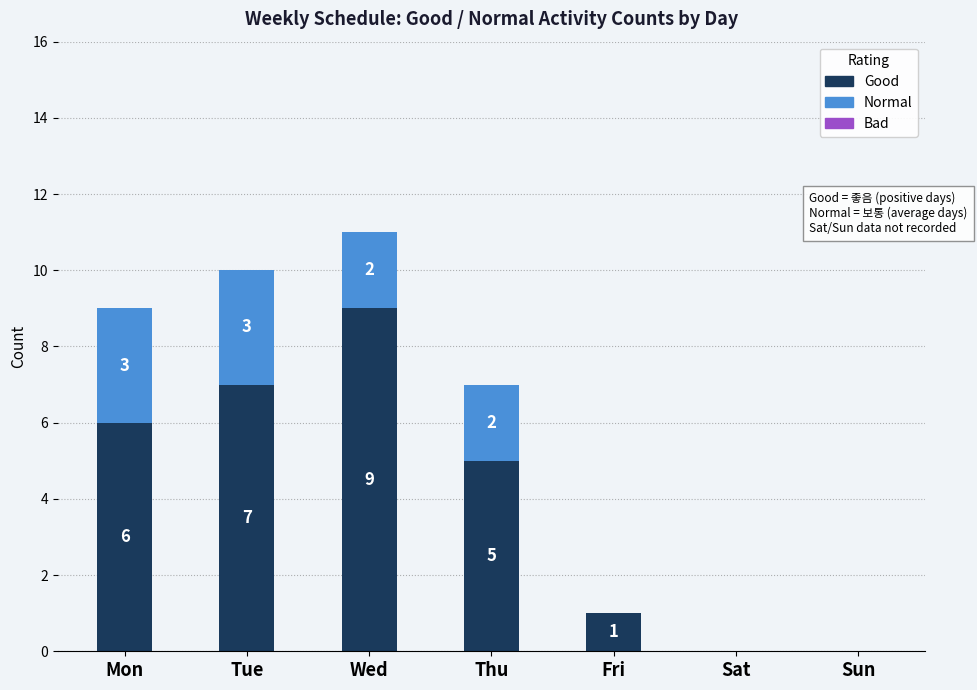

Reading left to right, transcribe the values for Good.

Mon=6	Tue=7	Wed=9	Thu=5	Fri=1	Sat=0	Sun=0